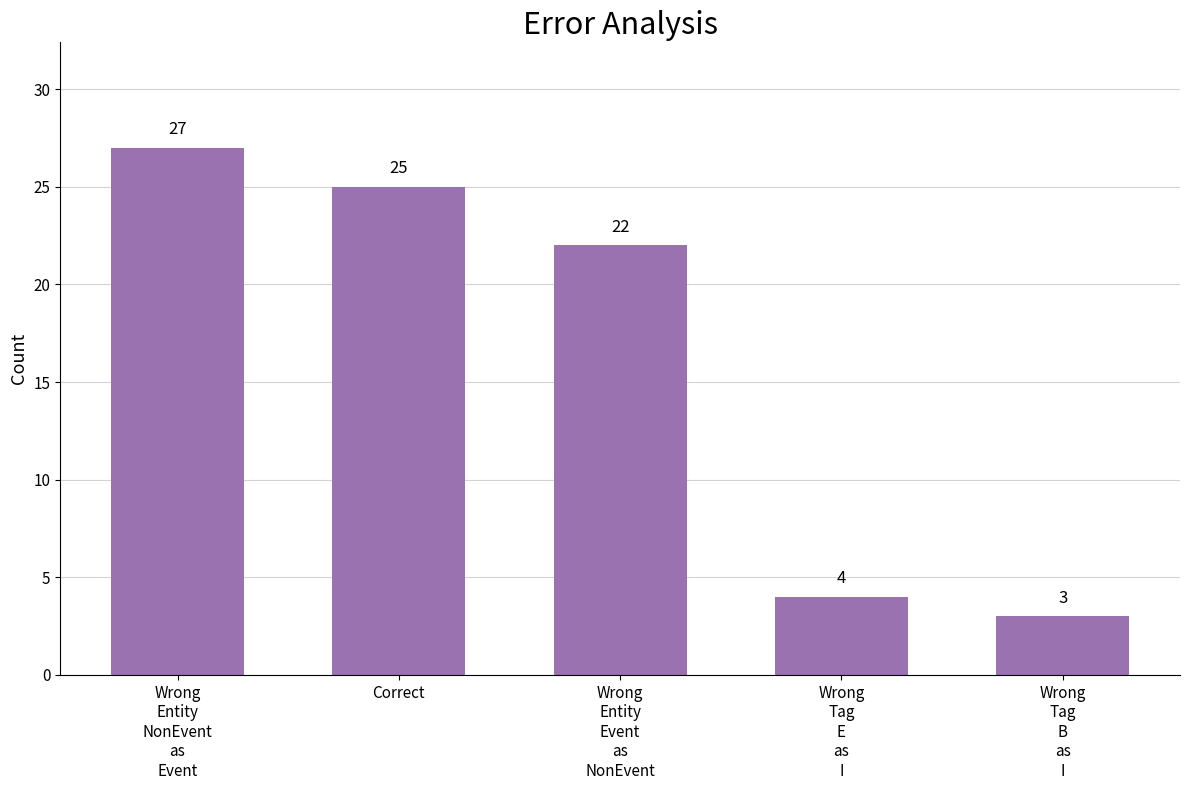

Count the number of categories in the chart.

5